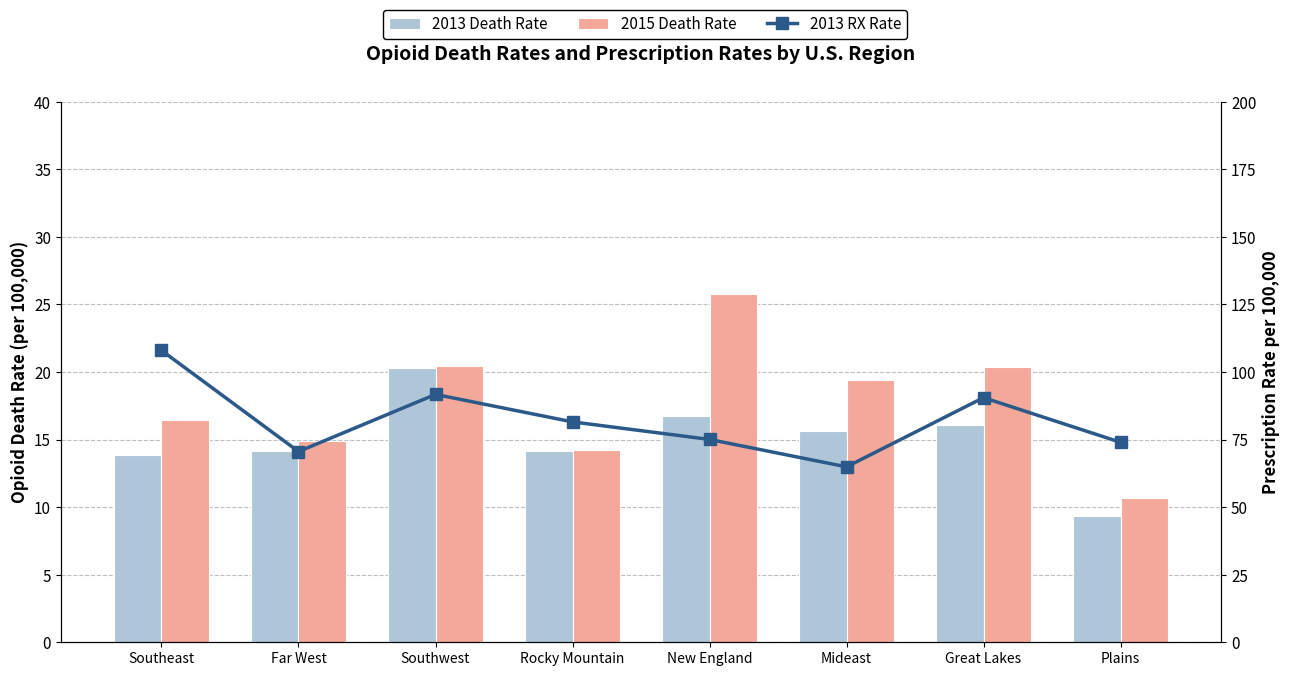

What is the maximum value shown in the chart?

108.0